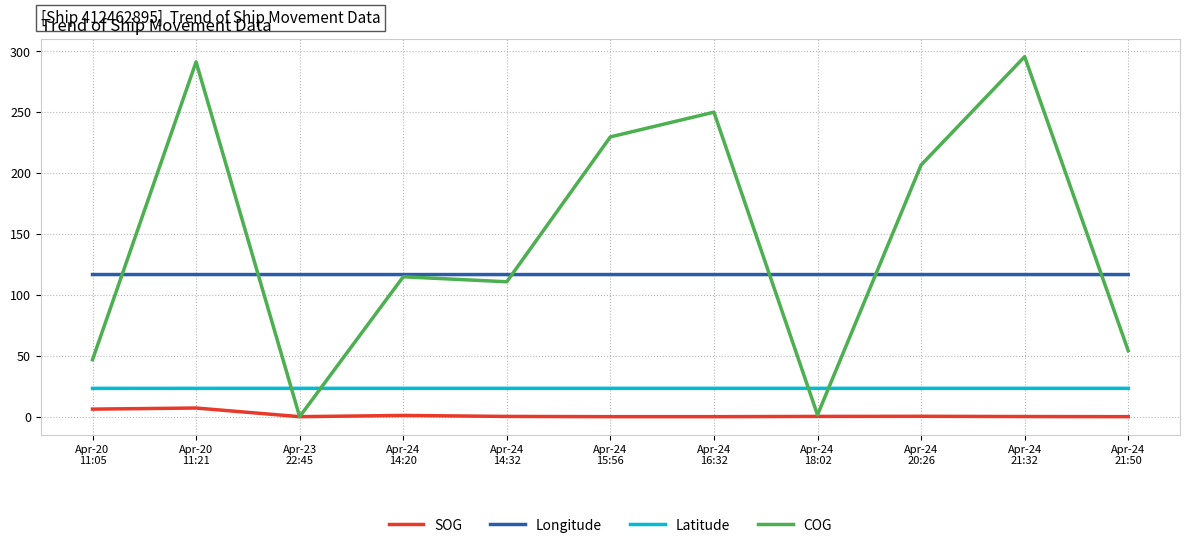

What is the spread (max minus min) of values at Apr-24
21:32?

295.6